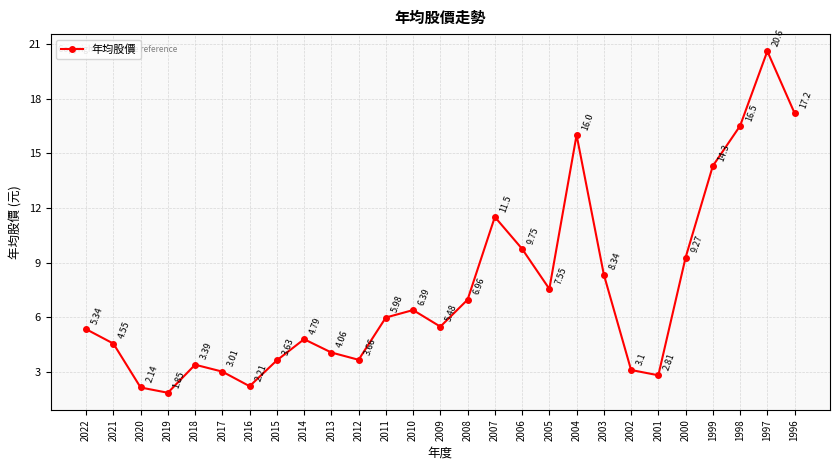

What is the sum of all values?

200.4